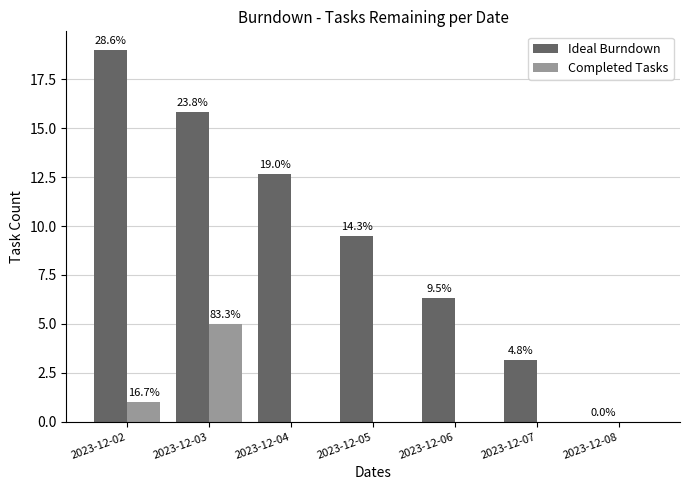

What are all the series names shown in the legend?

Ideal Burndown, Completed Tasks